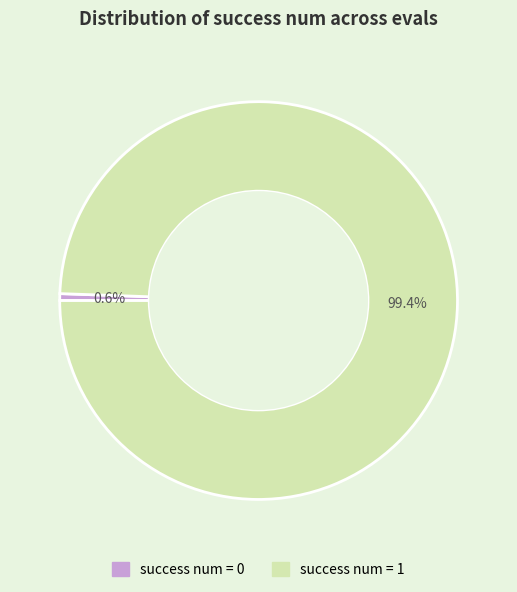

Does any single category account for the majority?

Yes